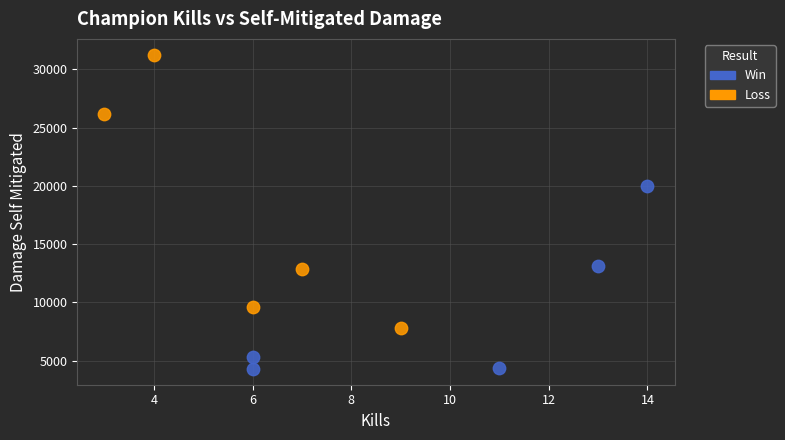

Which series contains the lowest Y value?

Win